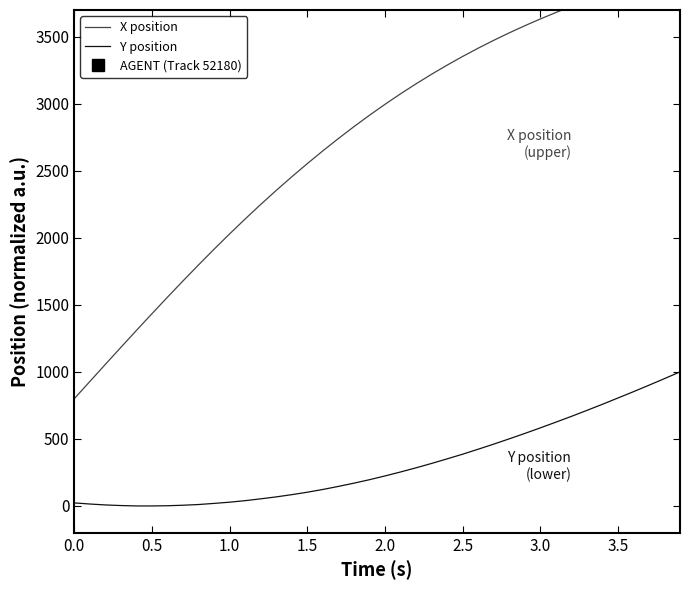

What is the highest value of the Y position series?

1000.0